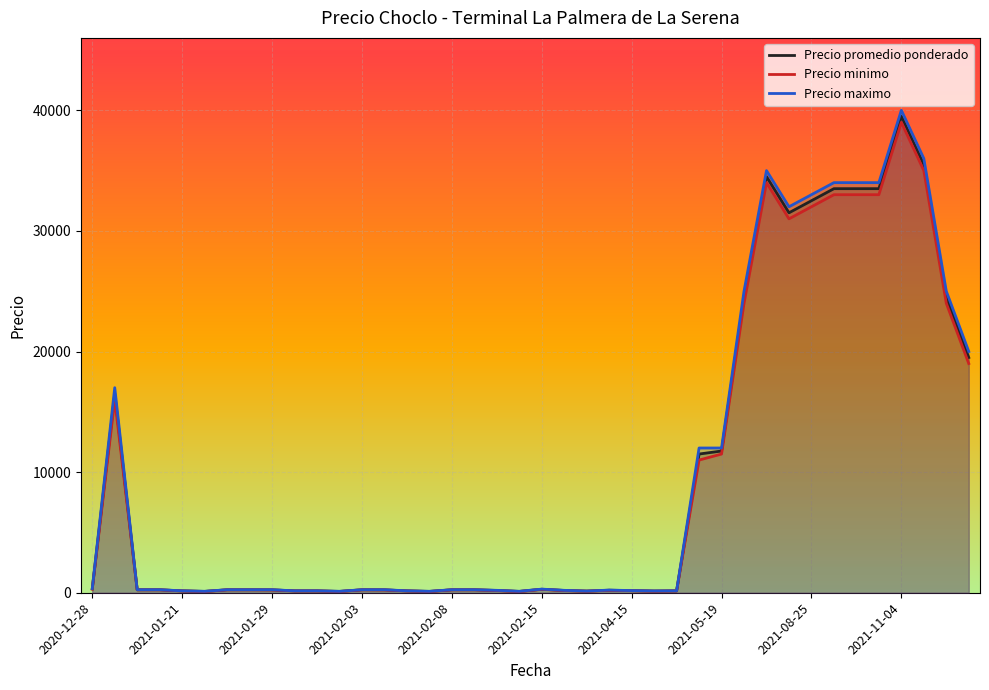

Which series has the widest spread of values?

Precio maximo